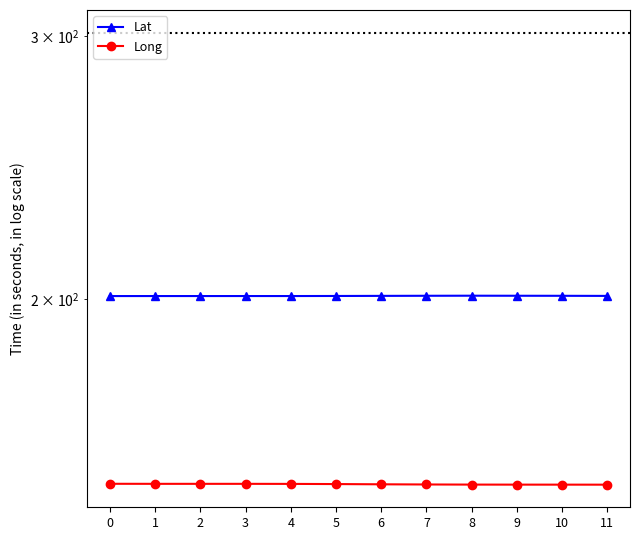

Reading left to right, list all the values displayed in this chart.

Lat: 0=201.0	1=201.0	2=201.0	3=201.0	4=201.0	5=201.0	6=201.1	7=201.1	8=201.1	9=201.1	10=201.1	11=201.0
Long: 0=150.5	1=150.5	2=150.5	3=150.5	4=150.5	5=150.4	6=150.4	7=150.3	8=150.3	9=150.3	10=150.3	11=150.3